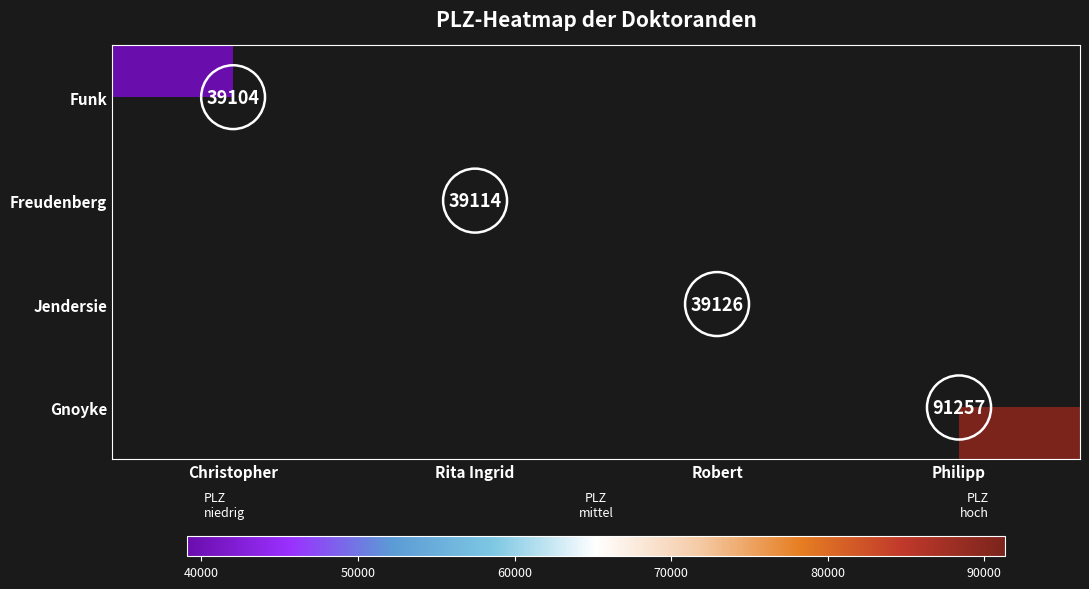

How many data points does each series have?

4